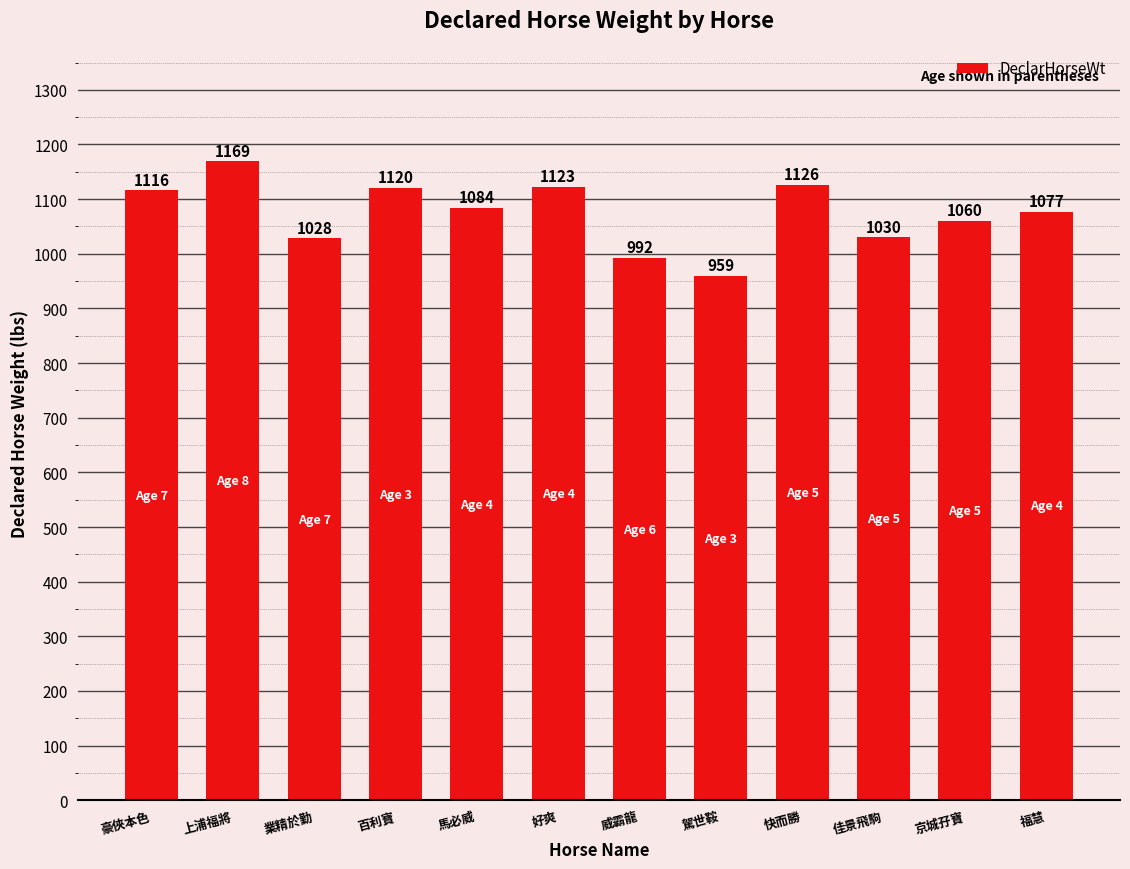

Reading left to right, extract all data points from this chart.

1116	1169	1028	1120	1084	1123	992	959	1126	1030	1060	1077